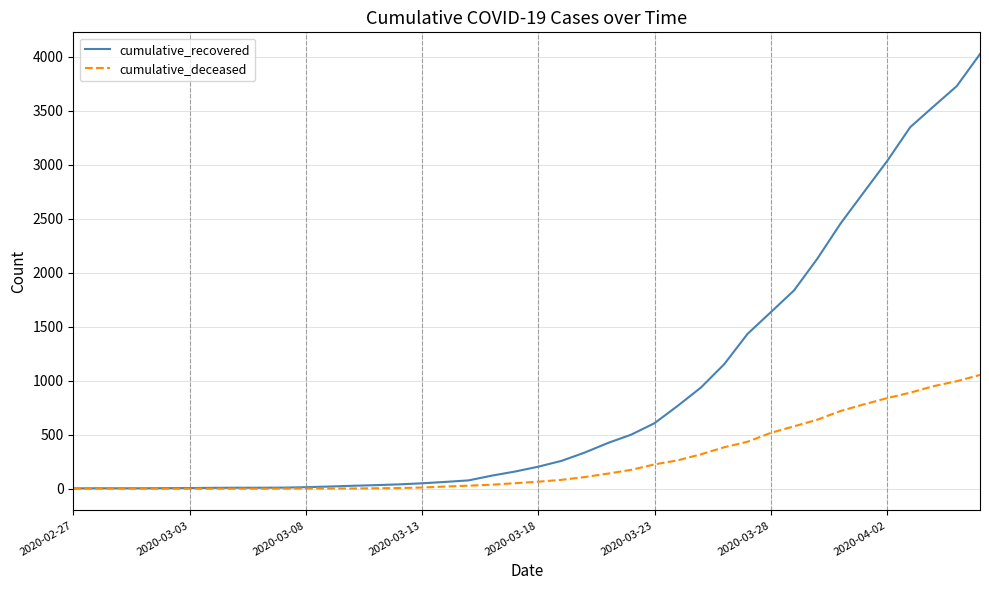

Which series has the largest total across all categories?

cumulative_recovered